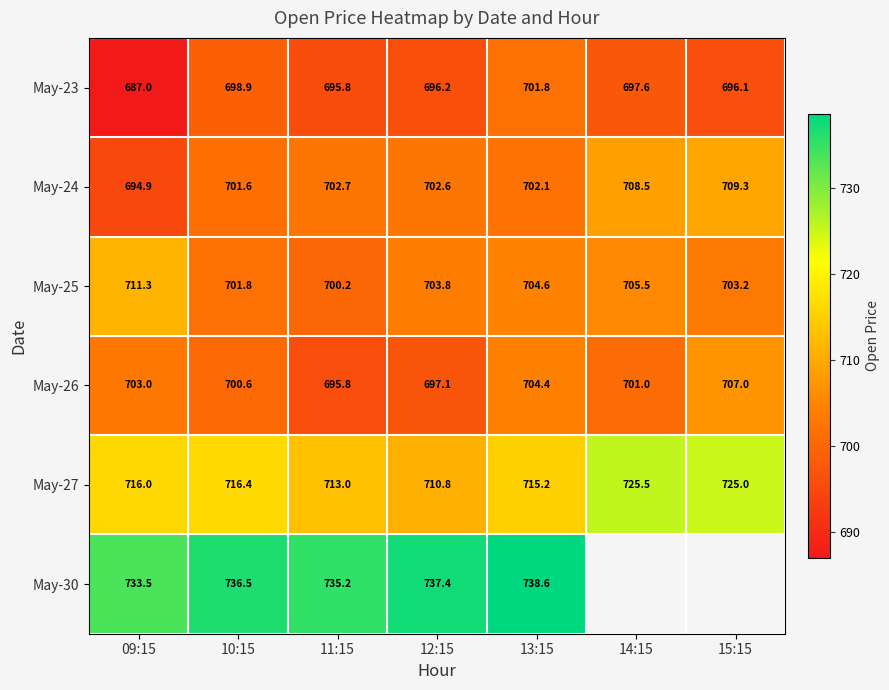

What is the greatest value displayed?

738.6